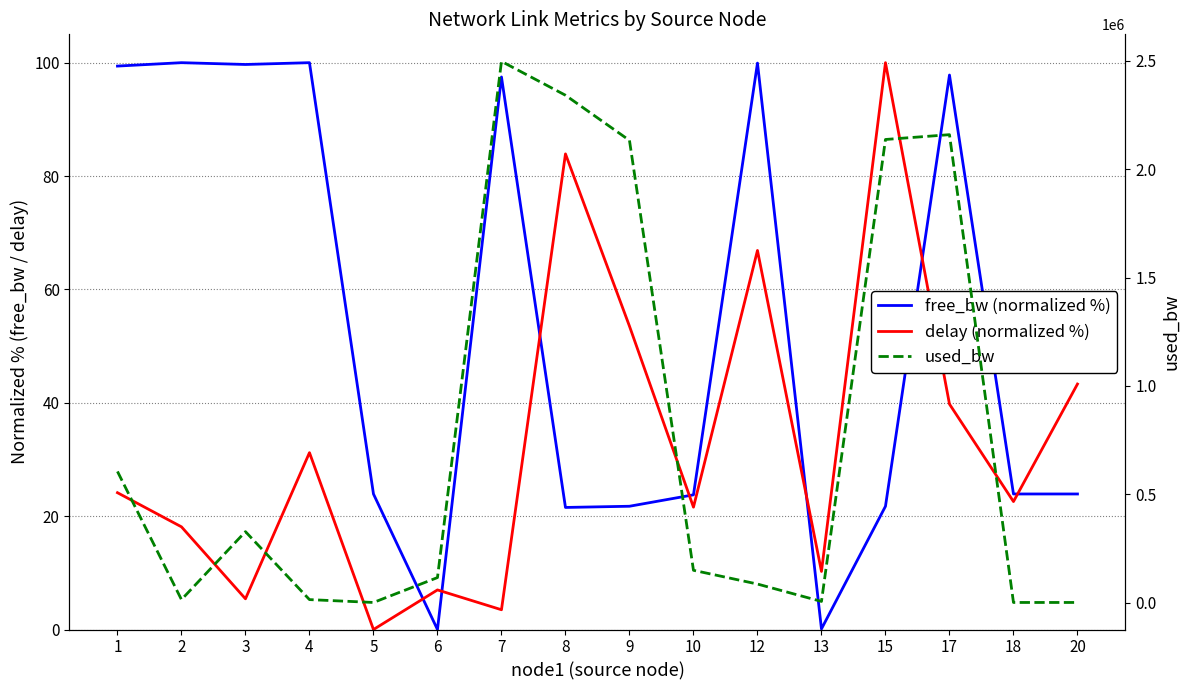

How many times do free_bw (normalized %) and delay (normalized %) cross each other?

7